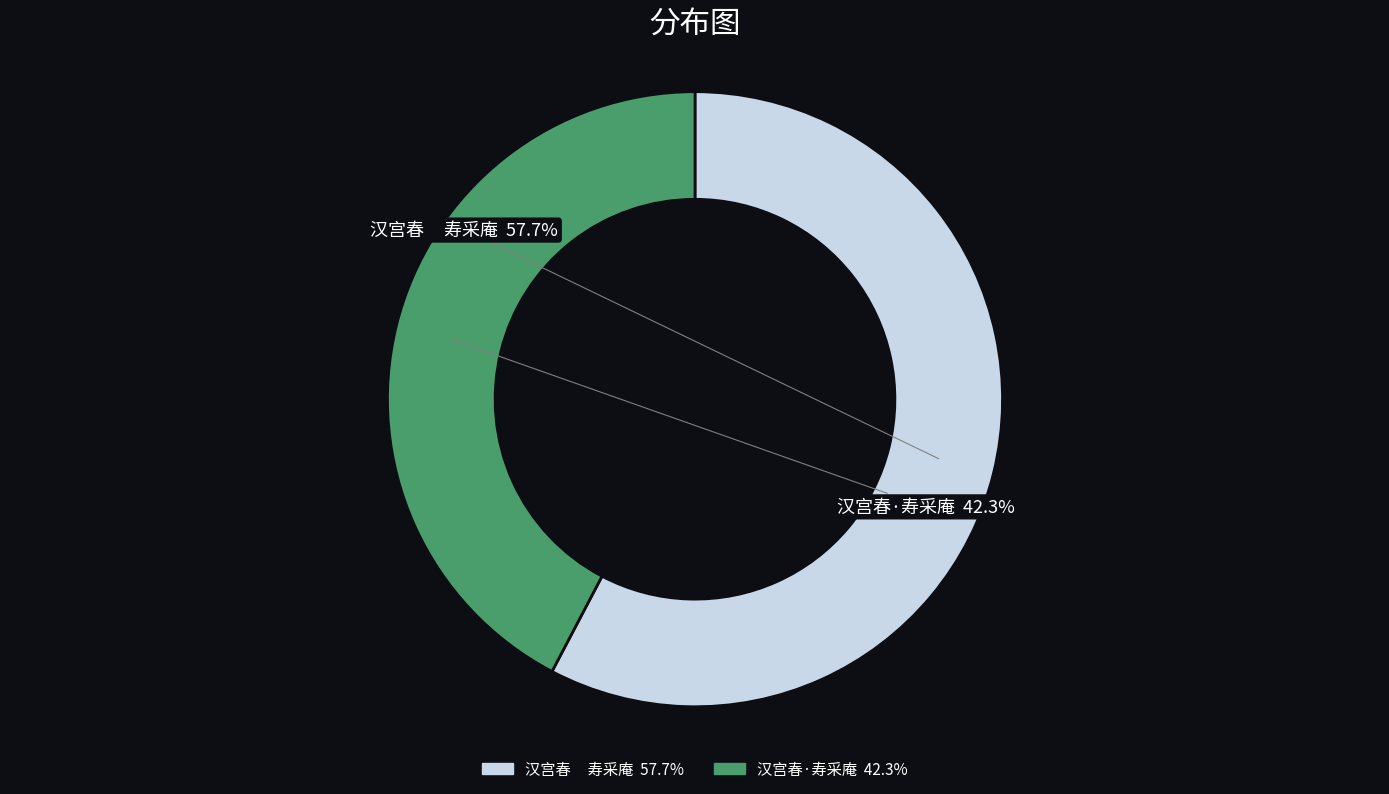

What portion of the pie excludes 汉宫春 寿采庵?

42.3%